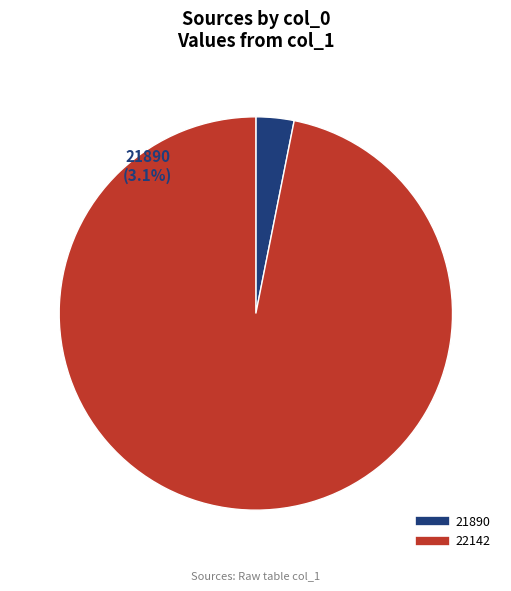

Combined, do 22142 and 21890 account for over 50%?

Yes